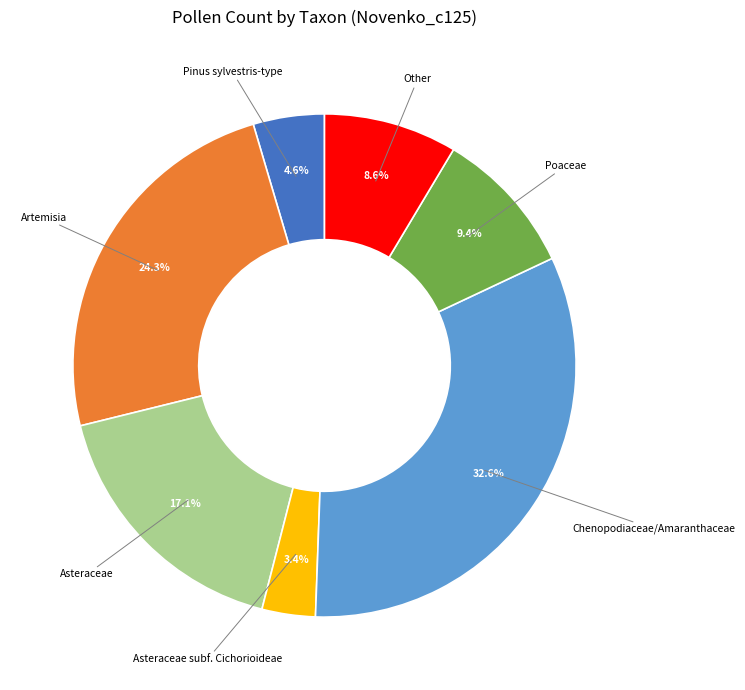

How many slices are in this pie chart?

7